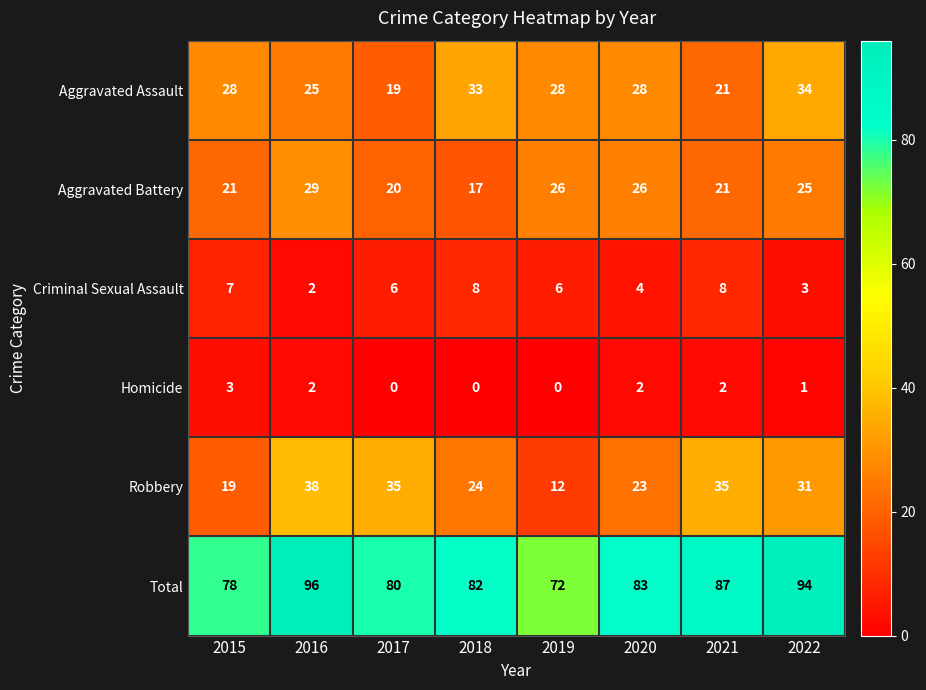

Which category has the lowest value in the Aggravated Assault series?

2017